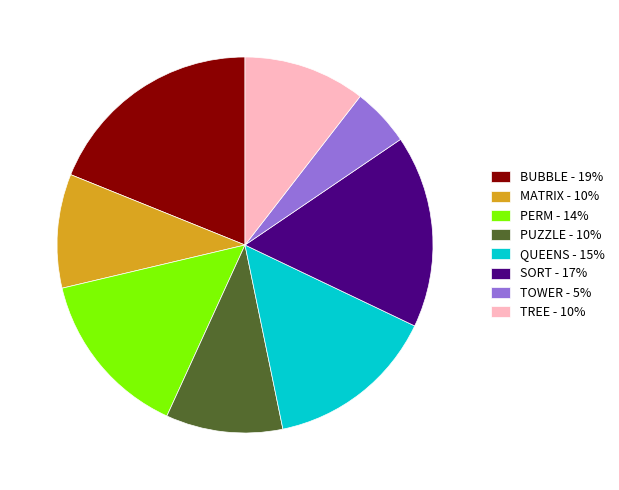

Which category has the biggest portion of the pie?

BUBBLE